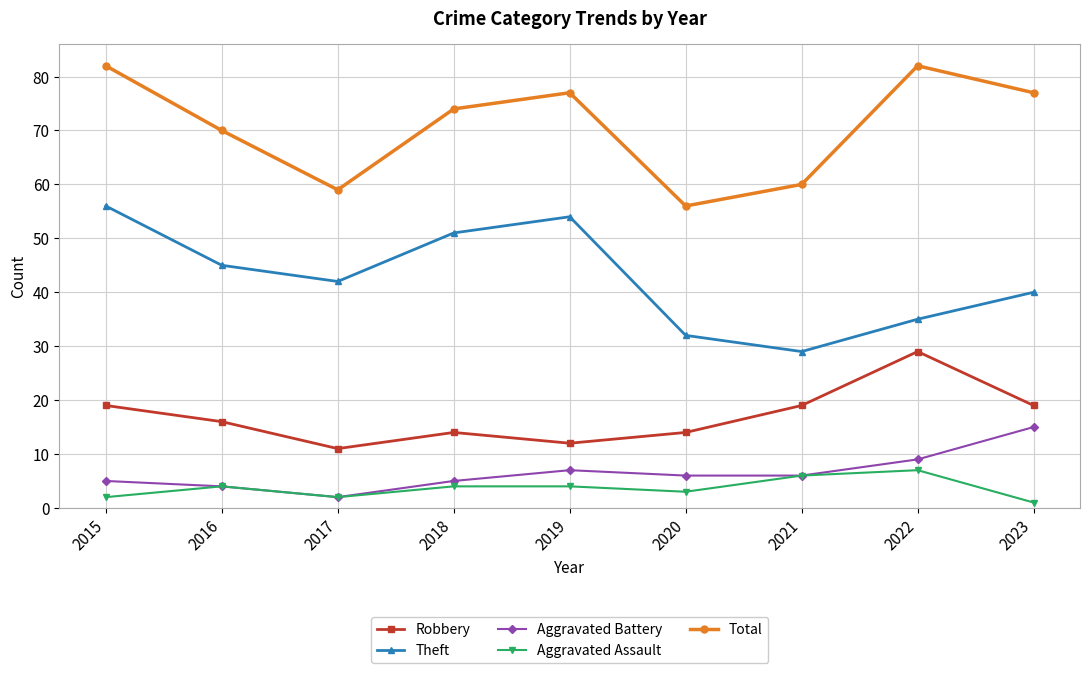

At which label does Aggravated Battery first exceed 6?

2019